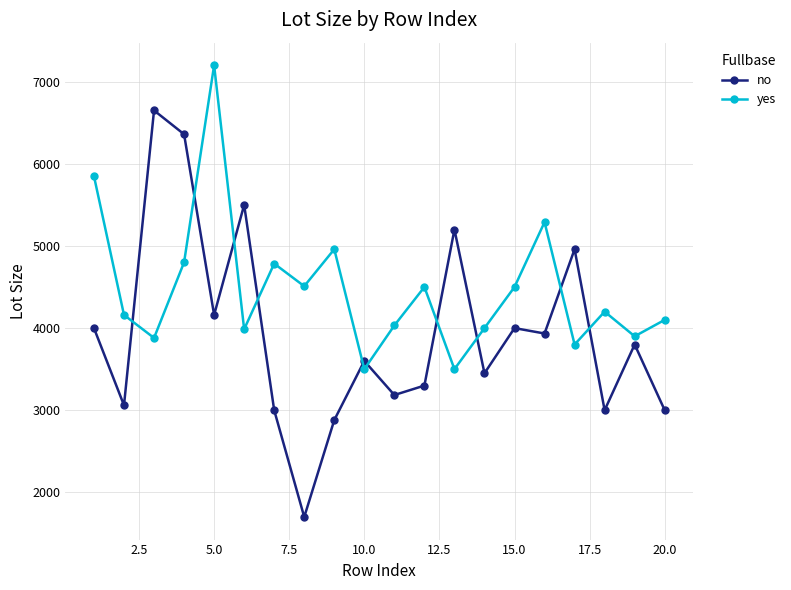

What is the greatest value displayed?

7200